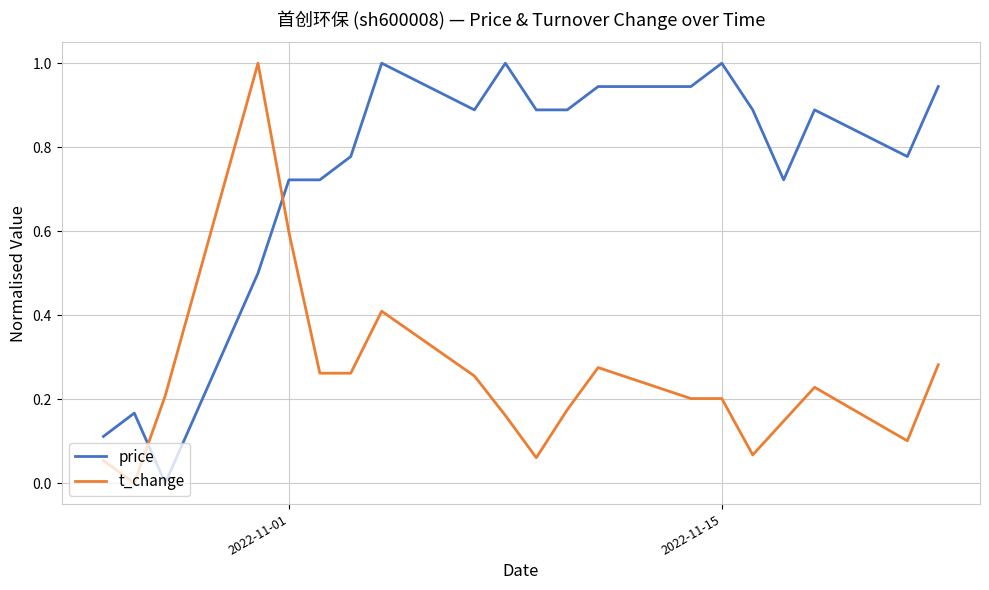

What is the difference between the maximum and minimum values in the t_change series?

1.0